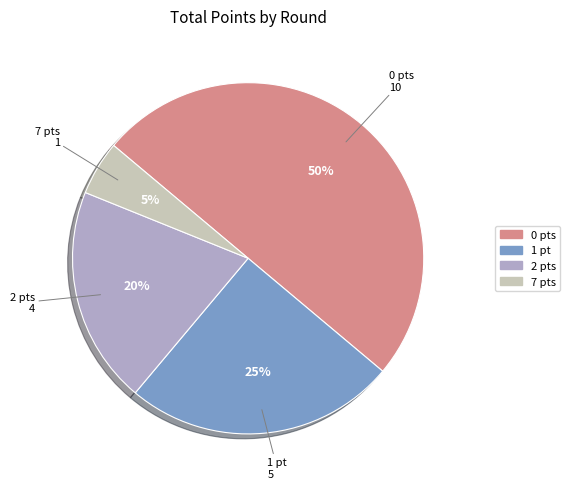

What is the ratio of the value at 1 pt to the value at 0 pts?

0.5